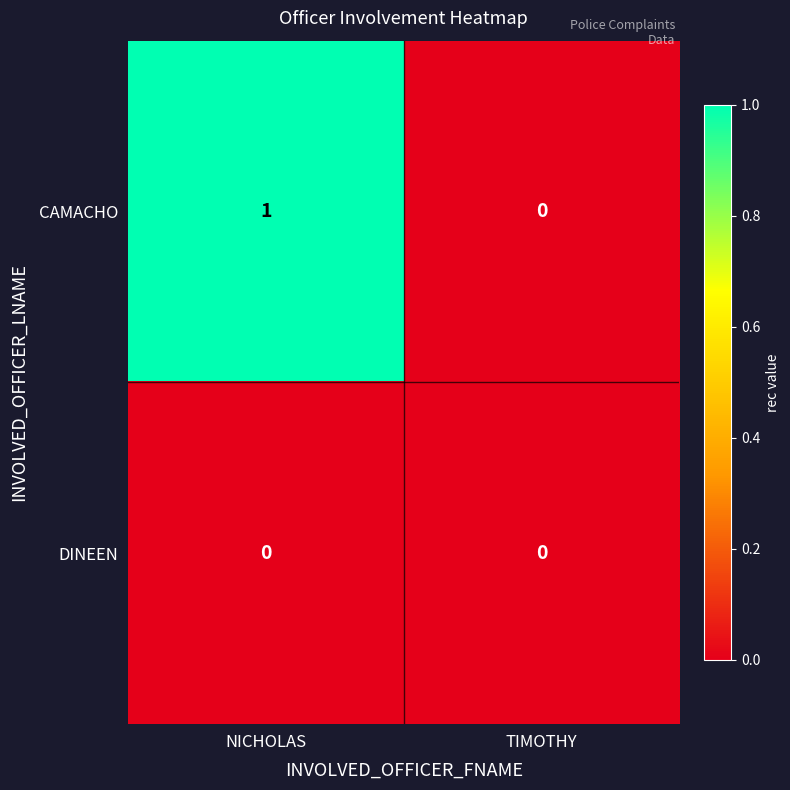

Which series has the largest total across all categories?

CAMACHO